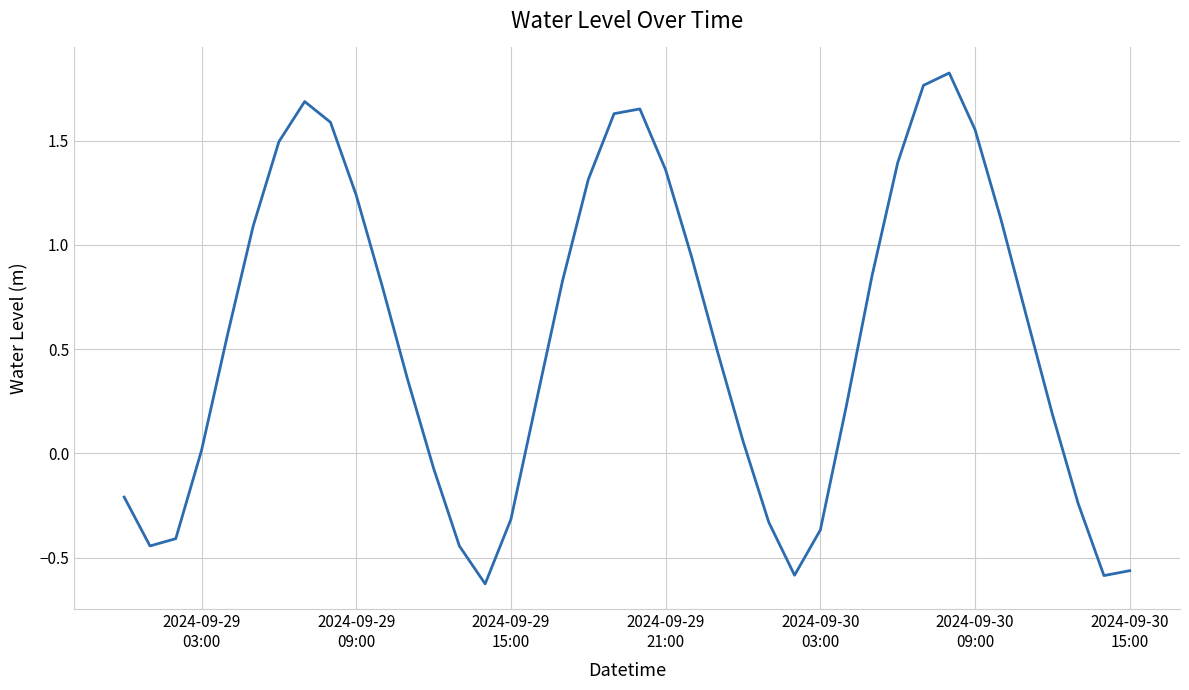

What is the difference between the maximum and minimum values?

2.5